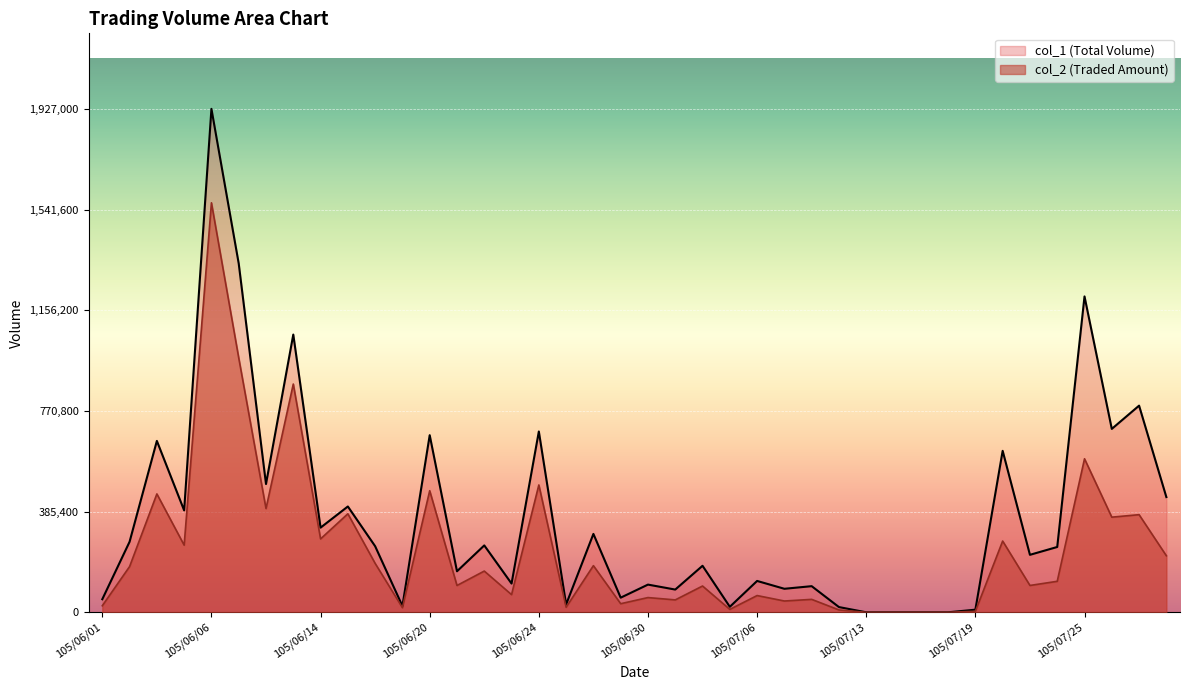

Reading left to right, transcribe all the data shown in this chart.

col_2: 25000	175000	453080	256990	1567410	973950	397120	873670	280950	377050	187260	17560	465410	102620	157780	67600	487390	19200	178500	32890	56370	47470	100600	11120	64100	43200	49500	9000	0	0	0	0	3900	272680	102700	118600	587640	364140	373690	216380
col_1: 50000	270000	656000	390000	1927000	1335000	491000	1063000	324000	405000	253000	24000	678000	157000	256000	110000	692000	30000	300000	56000	106000	87000	178000	21000	120000	90000	100000	20000	0	0	0	0	10000	618000	220000	250000	1209000	702000	791000	441000